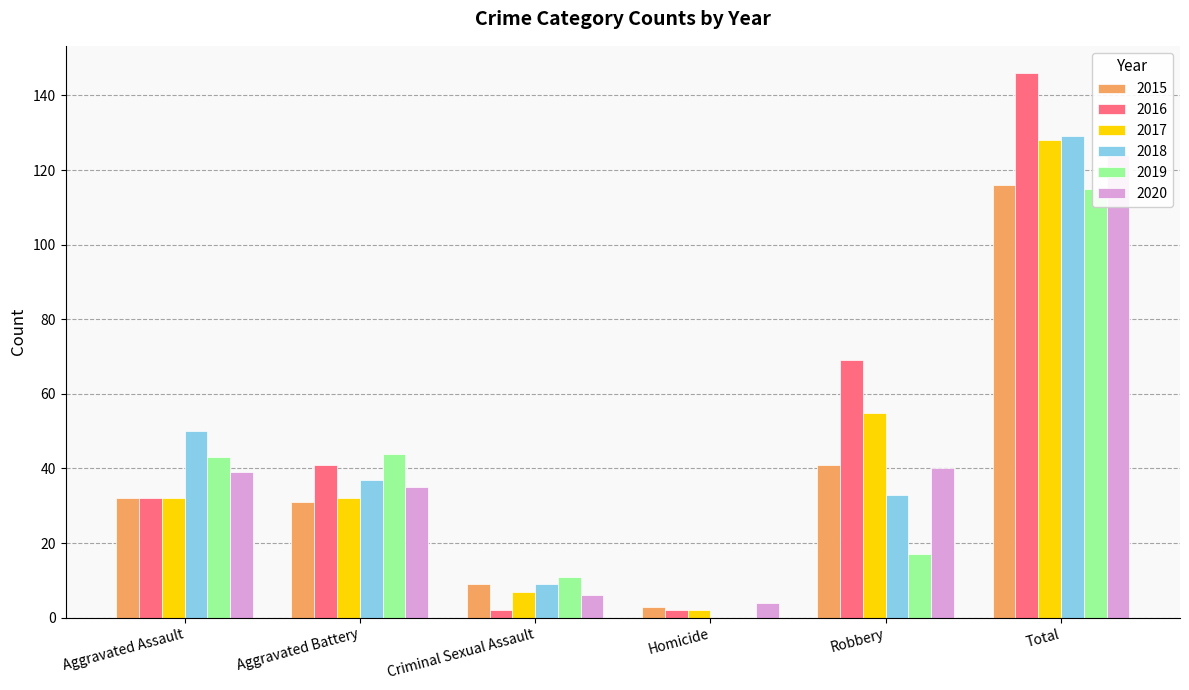

What is the maximum value for 2017?

128